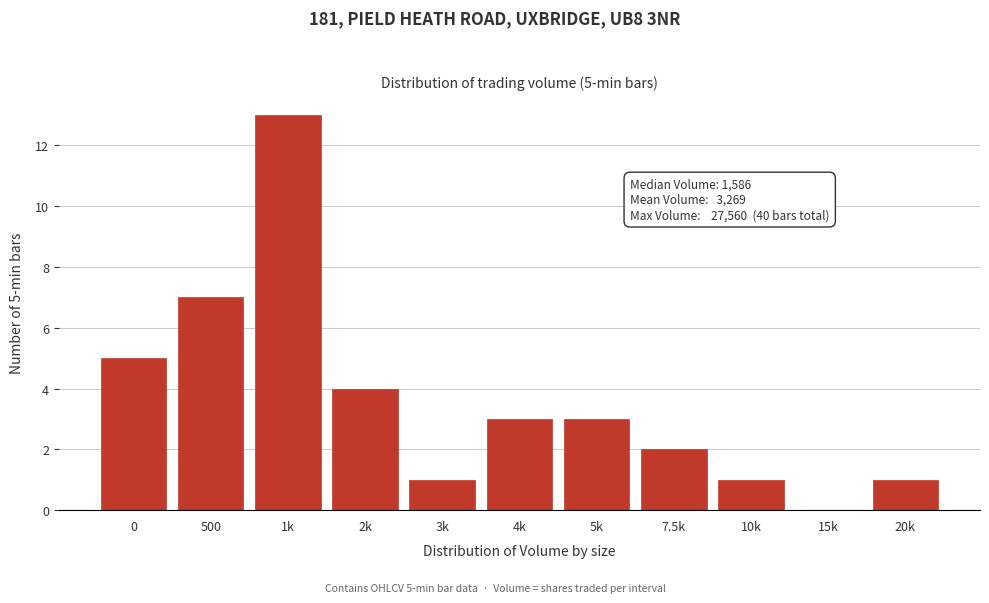

Reading left to right, transcribe all the data shown in this chart.

0=5	500=7	1k=13	2k=4	3k=1	4k=3	5k=3	7.5k=2	10k=1	15k=0	20k=1